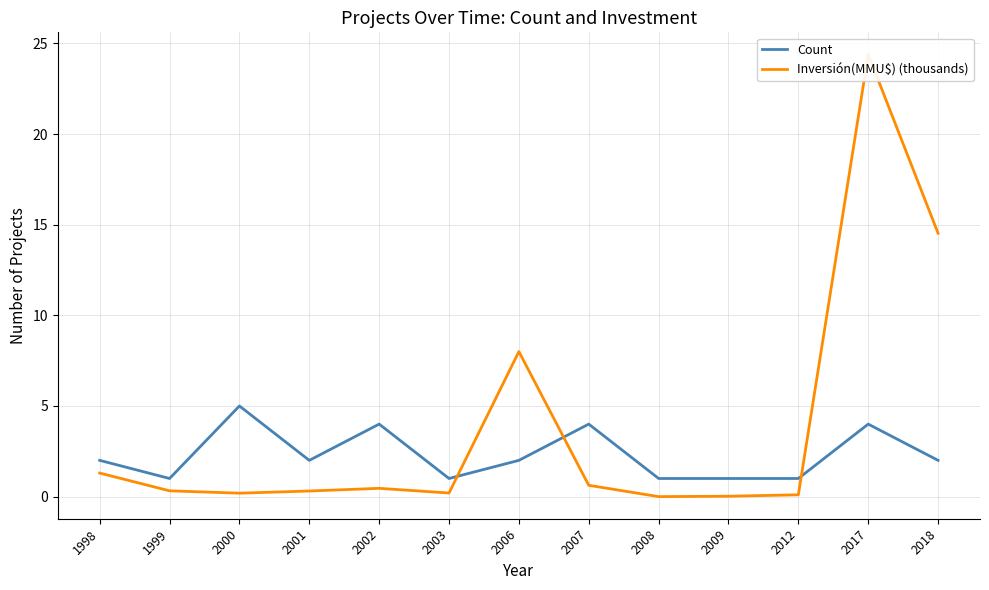

What is the sum of the Count values at 2002 and 2018?

6